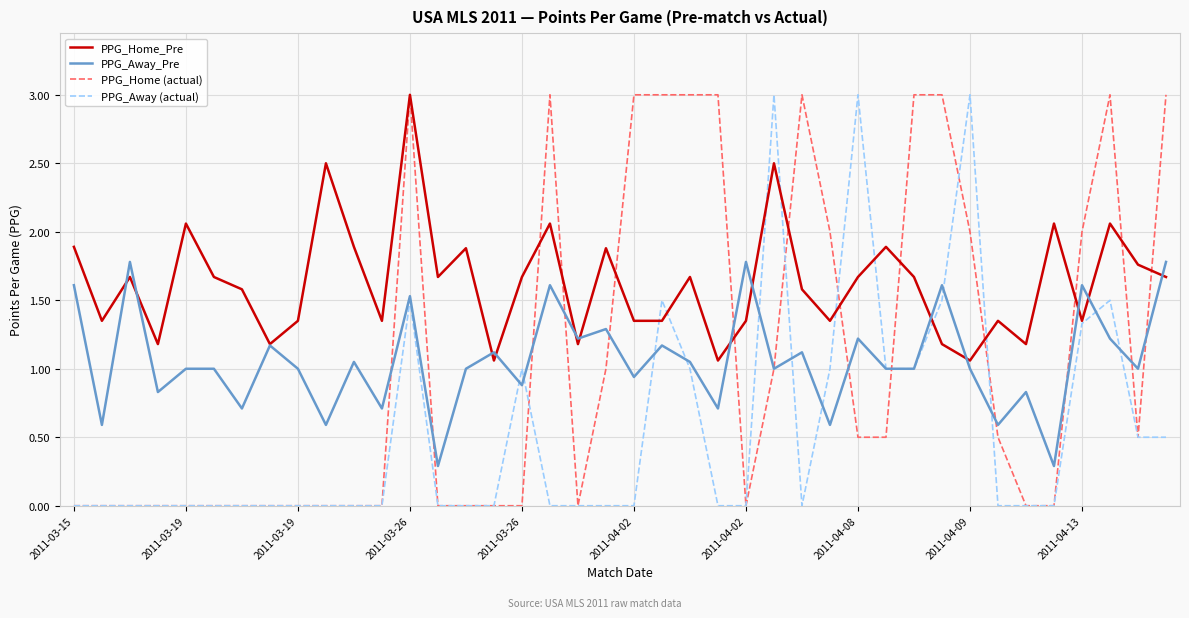

What is the maximum value shown in the chart?

3.0